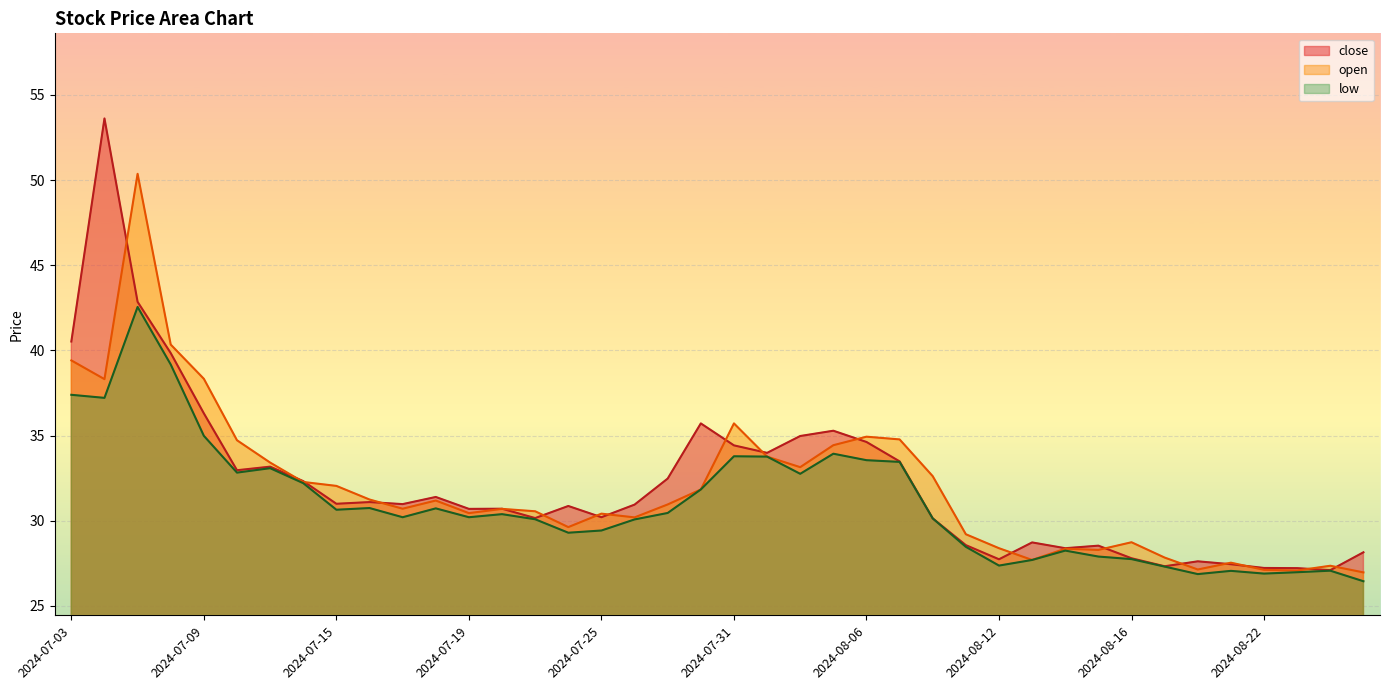

List the series in order of their overall mean, lowest first.

low, open, close